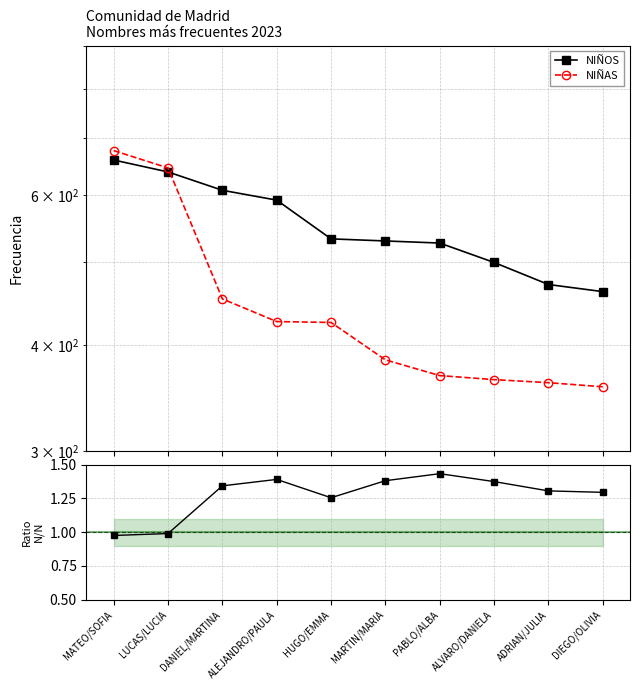

At which label is NIÑAS closest to 517?

DANIEL/MARTINA